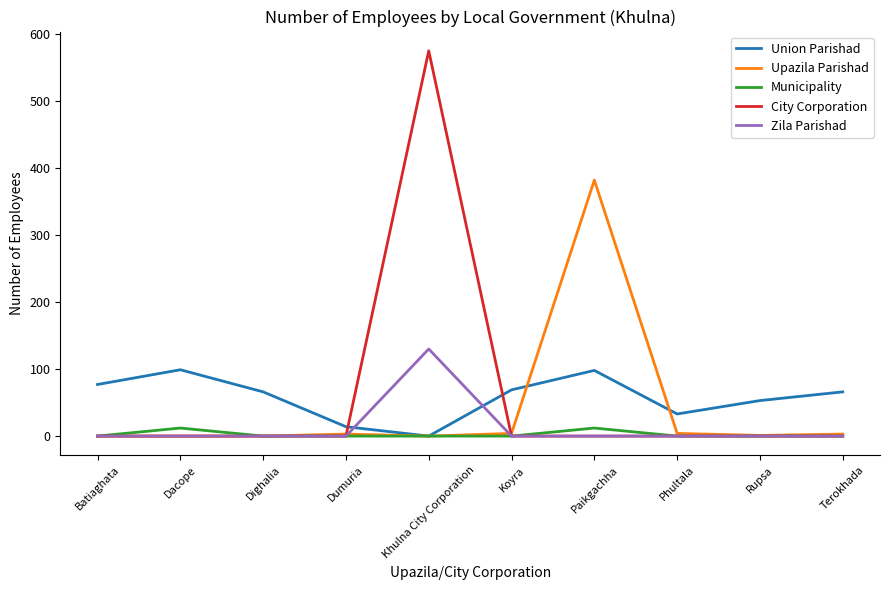

True or false: City Corporation has a value of 0 at Dacope.

True